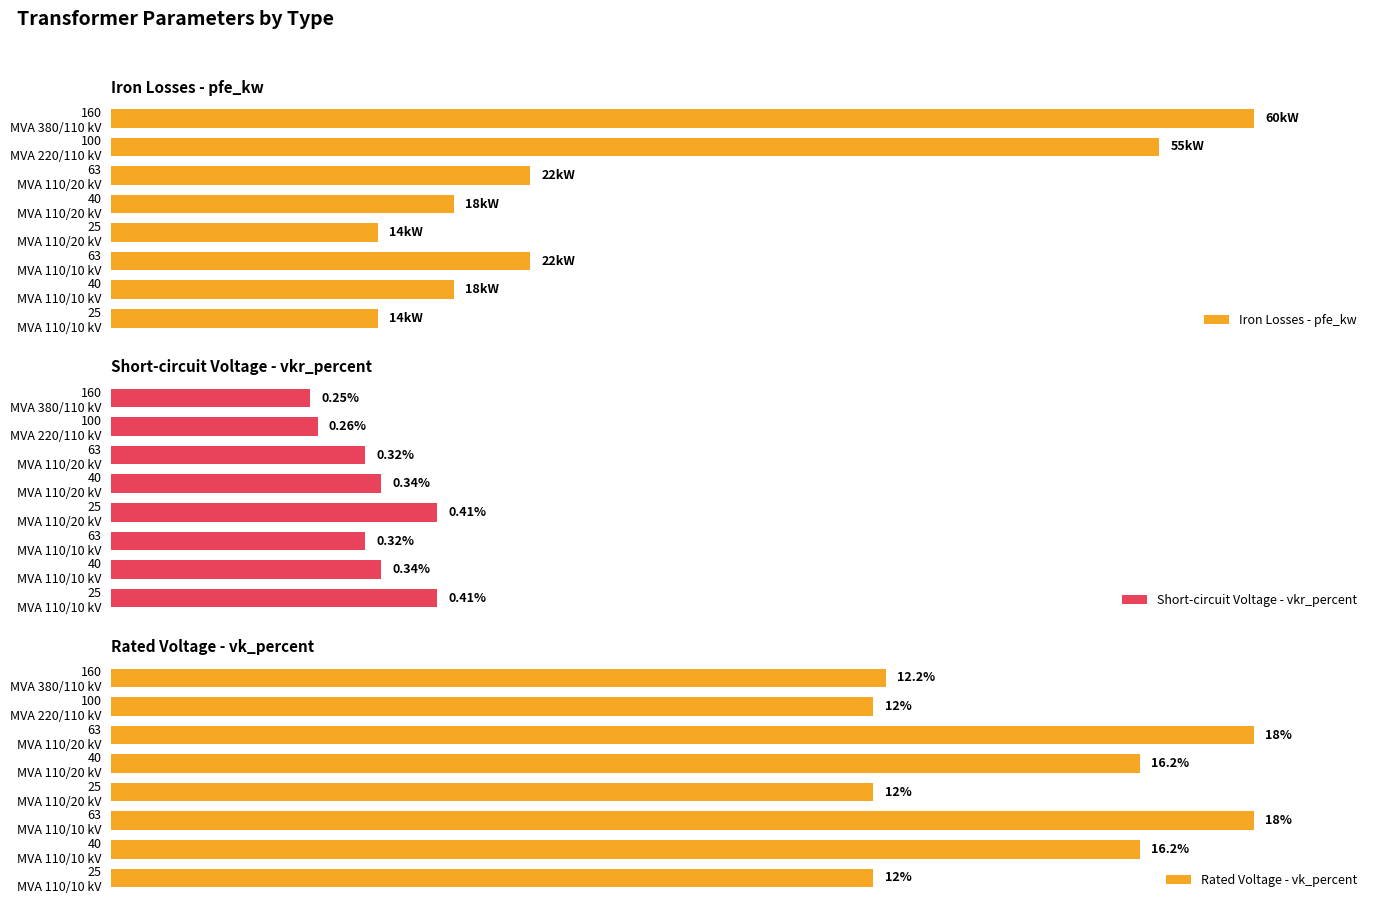

The value of Rated Voltage - vk_percent at 160 MVA 380/110 kV is 90.5. True or false?

False